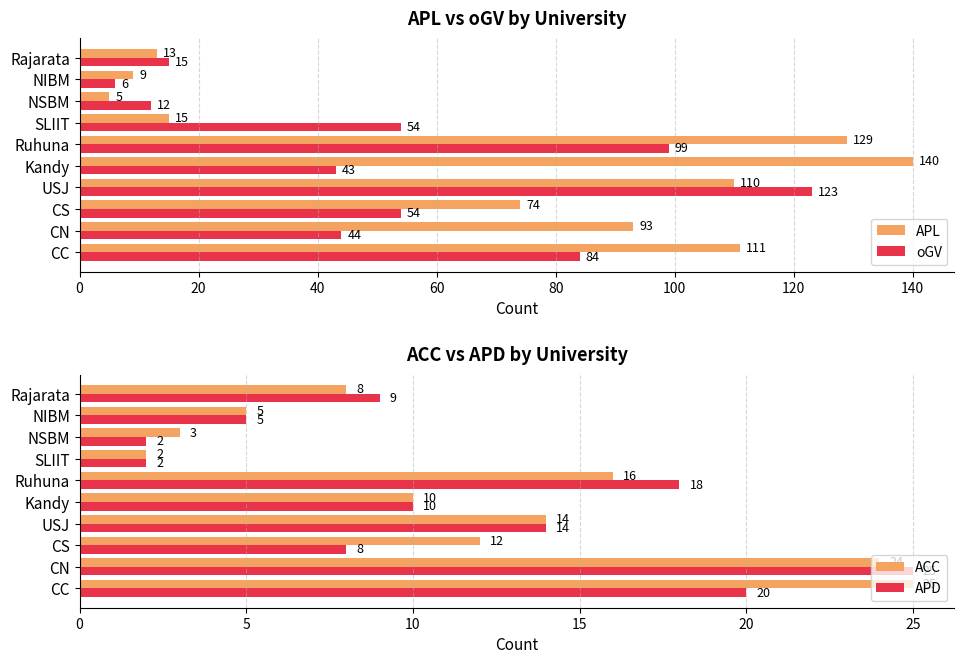

What is the lowest value of the APL series?

5